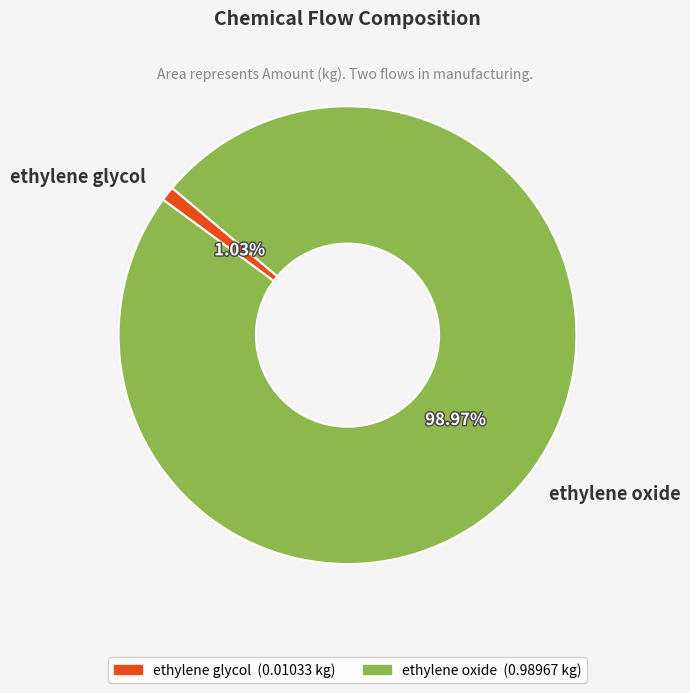

Count the number of slices in the pie.

2